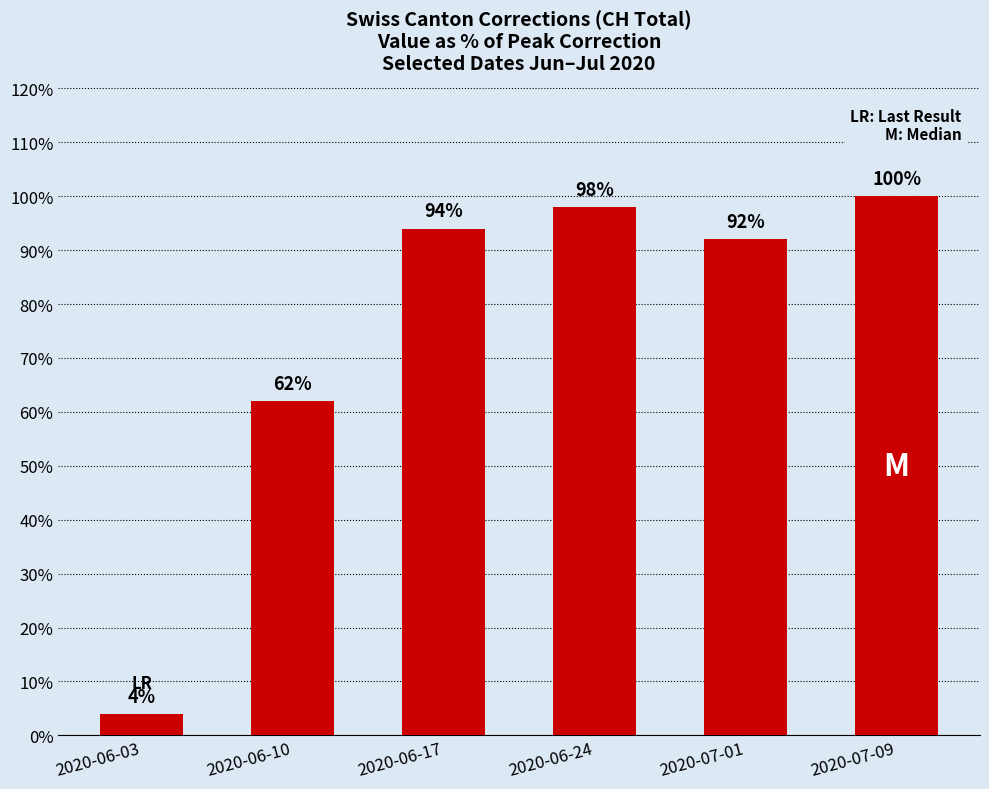

Between 2020-06-17 and 2020-07-09, which is larger?

2020-07-09